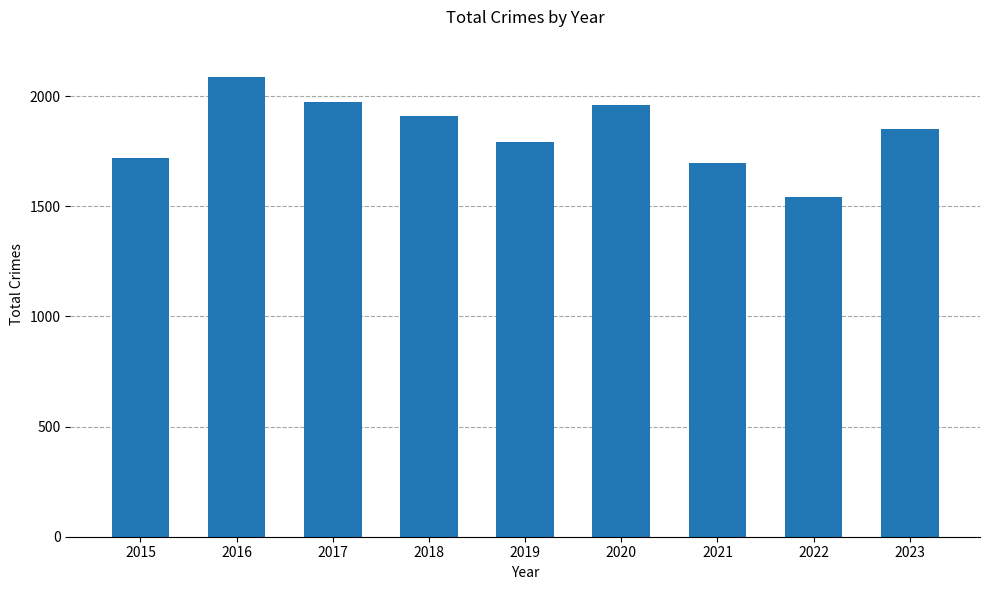

What is the average value?

1837